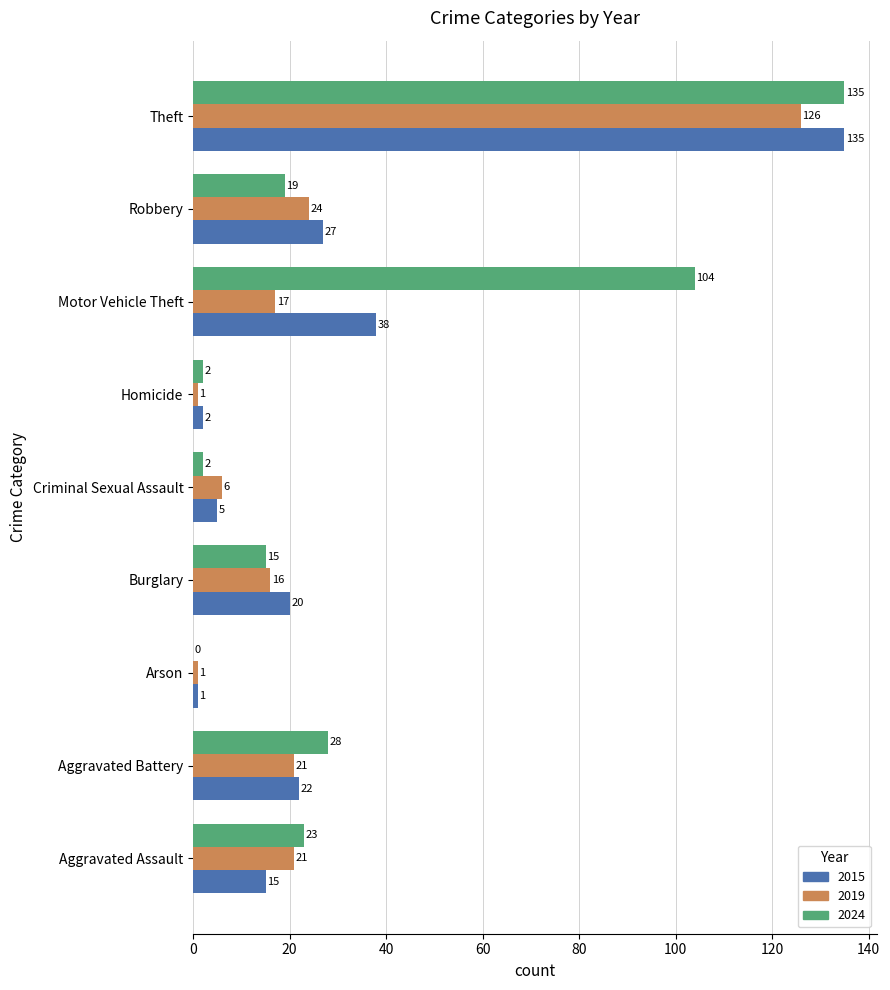

At which label is 2015 closest to 68?

Motor Vehicle Theft